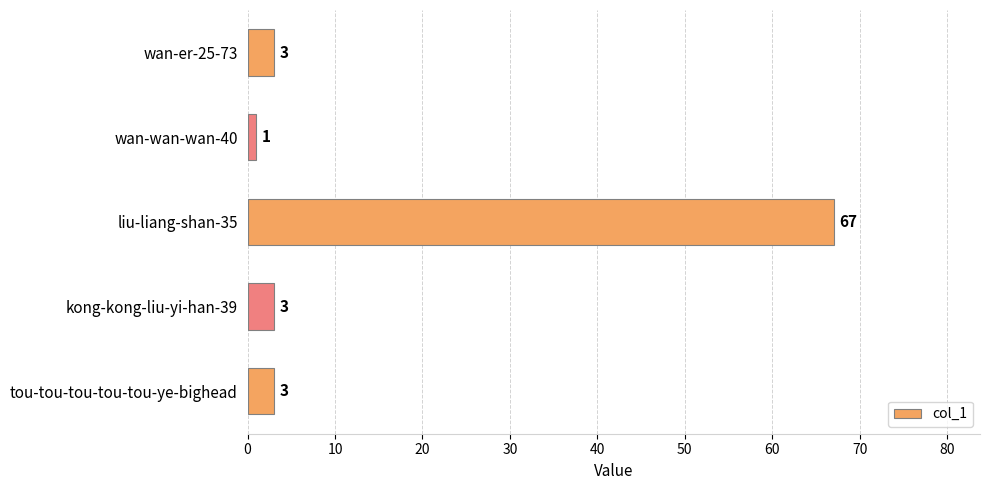

What is the difference between the second highest and minimum values?

2